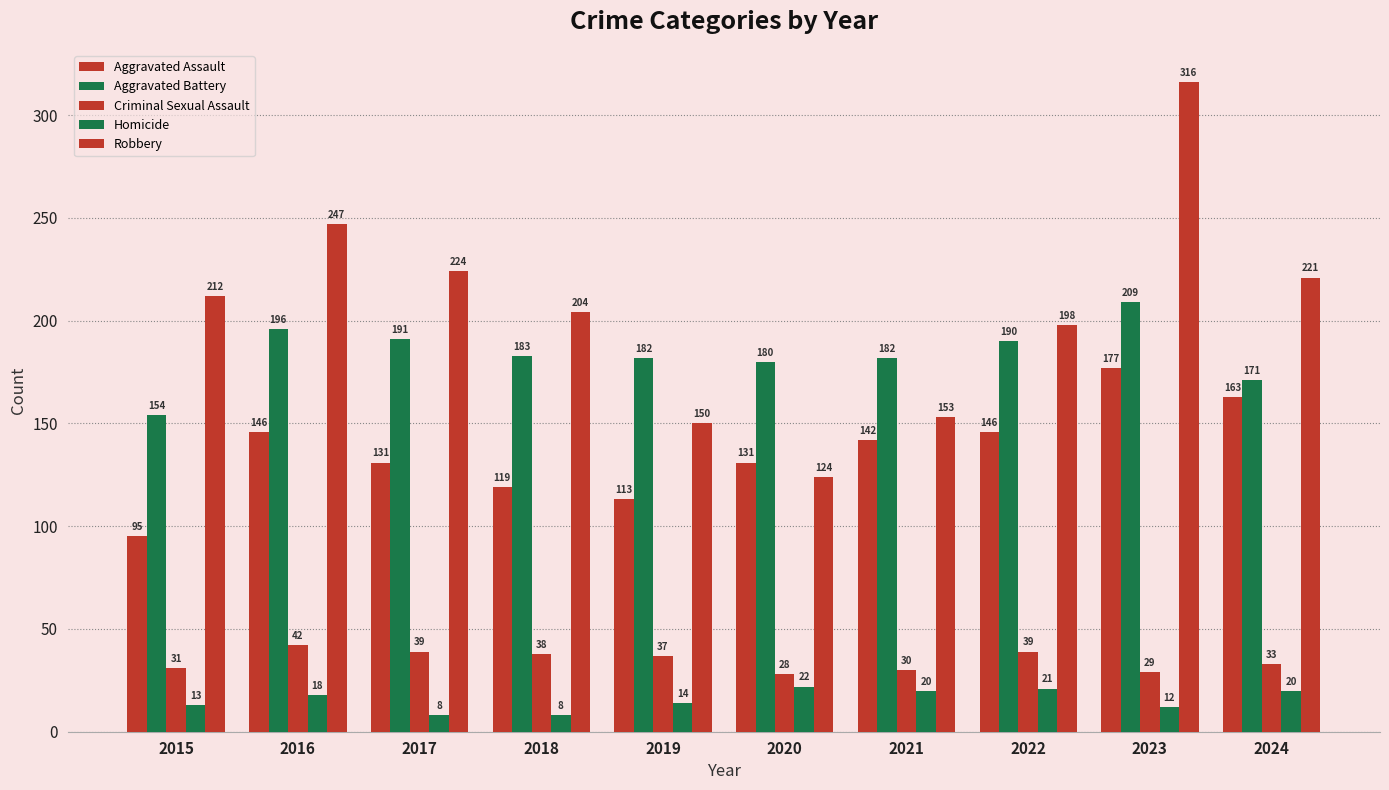

How many bars are there in each group?

5